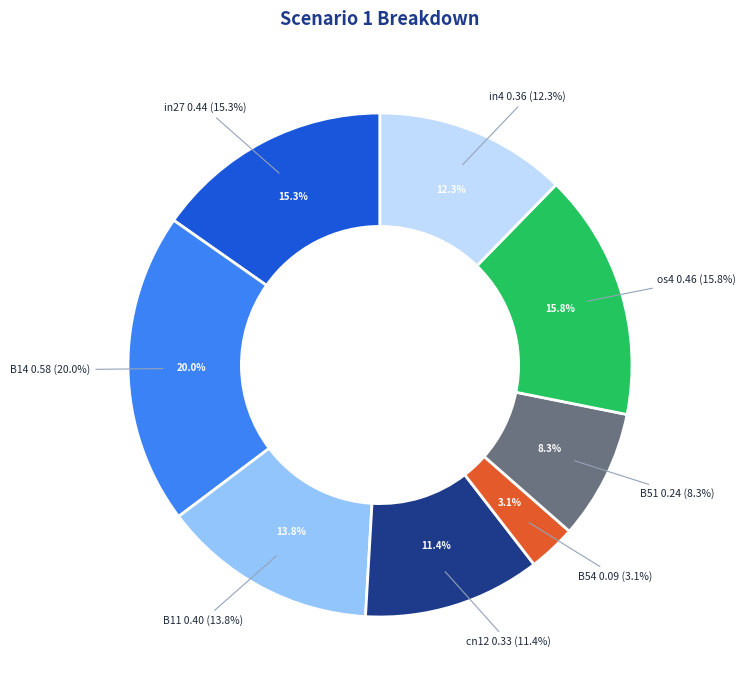

The in4 slice represents 25% of the pie. True or false?

False